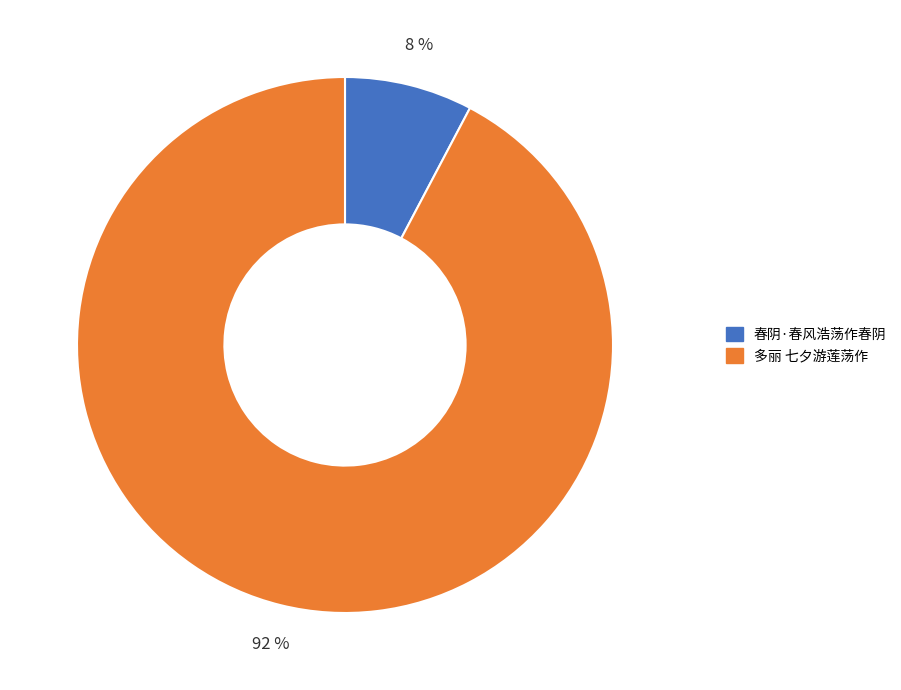

Does any single category account for the majority?

Yes